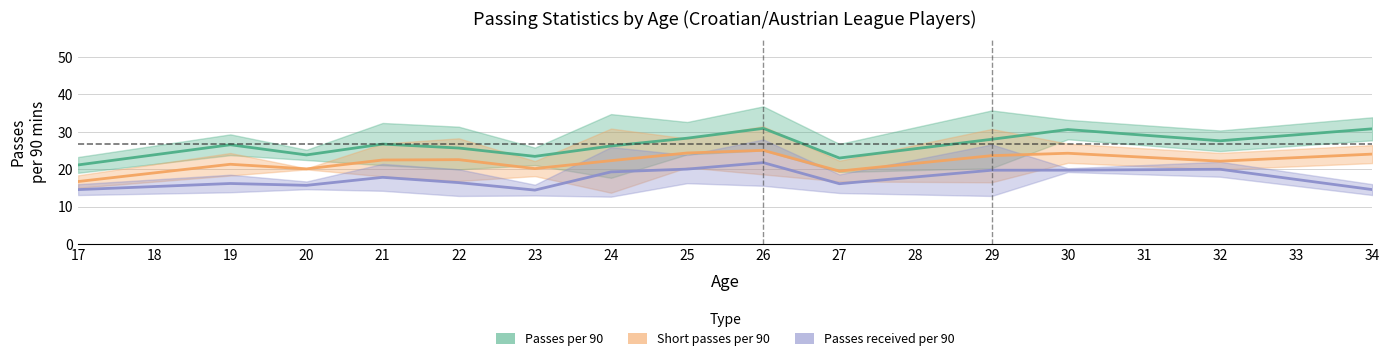

How many interior local peaks does the Passes received per 90 series have?

4